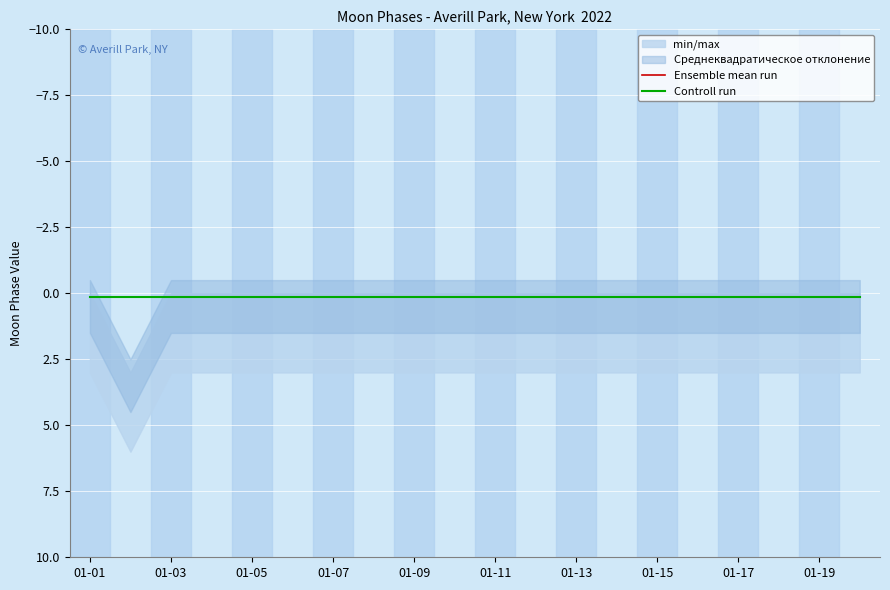

List the labels in order of Moon Phases value, smallest first.

2022-01-01, 2022-01-03, 2022-01-04, 2022-01-05, 2022-01-06, 2022-01-07, 2022-01-08, 2022-01-09, 2022-01-10, 2022-01-11, 2022-01-12, 2022-01-13, 2022-01-14, 2022-01-15, 2022-01-16, 2022-01-17, 2022-01-18, 2022-01-19, 2022-01-20, 2022-01-02